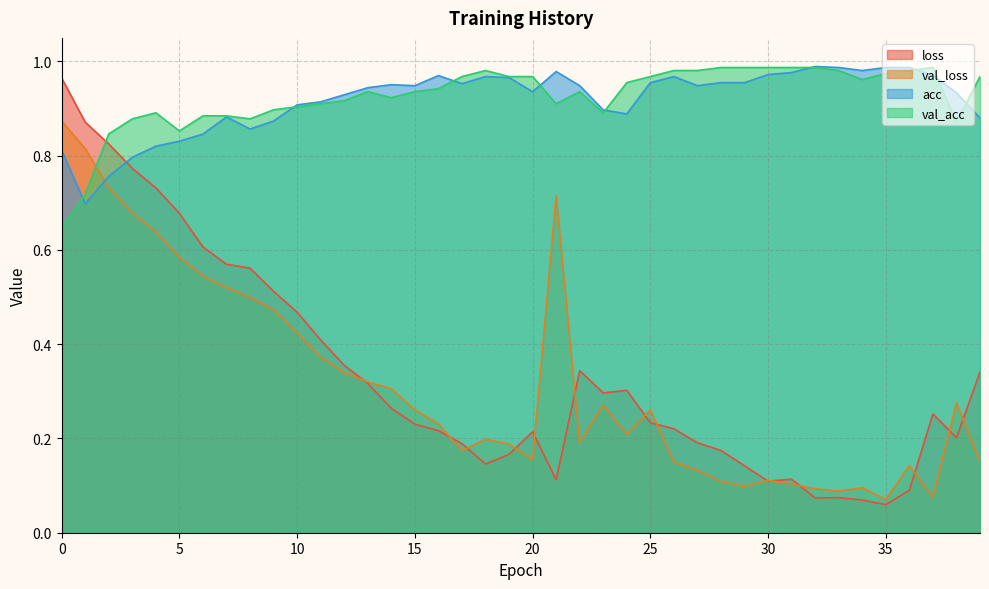

How many lines are shown in the chart?

4